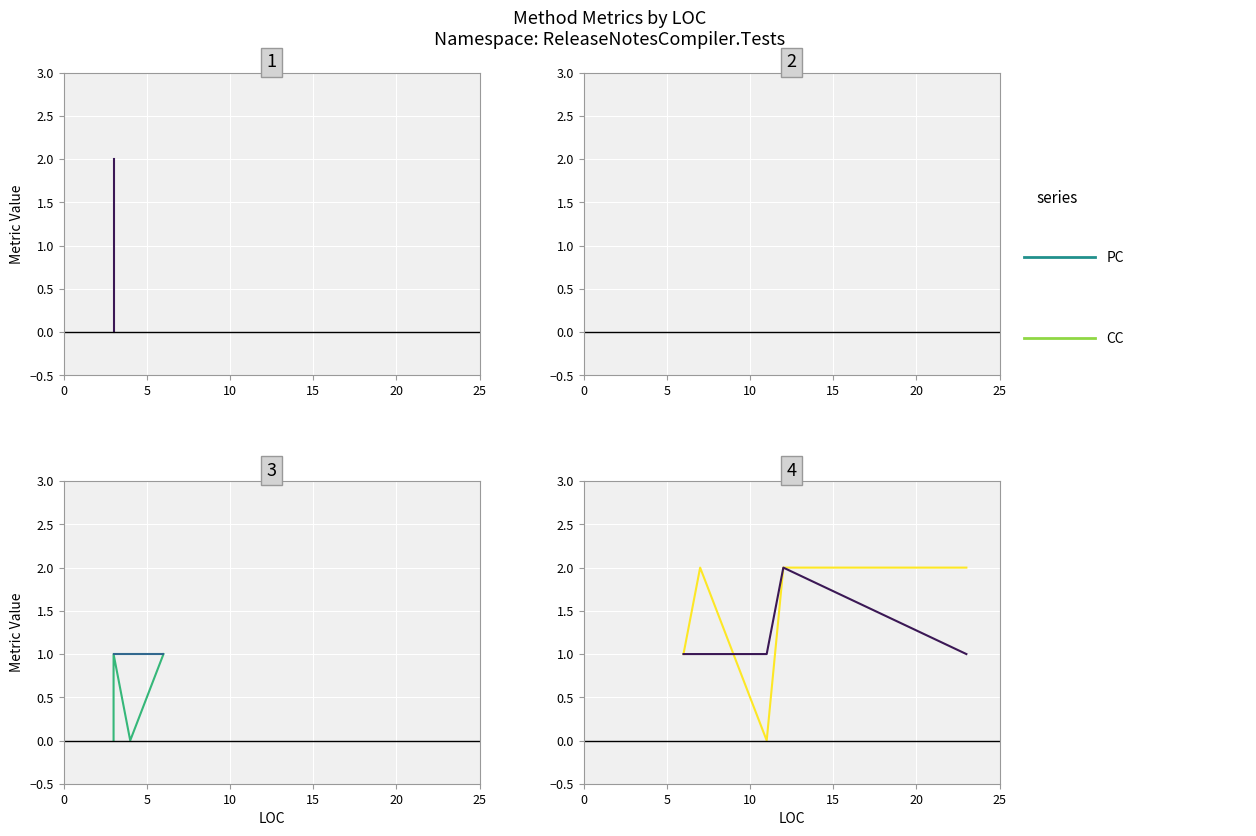

At which category is the sum across all series the highest?

15